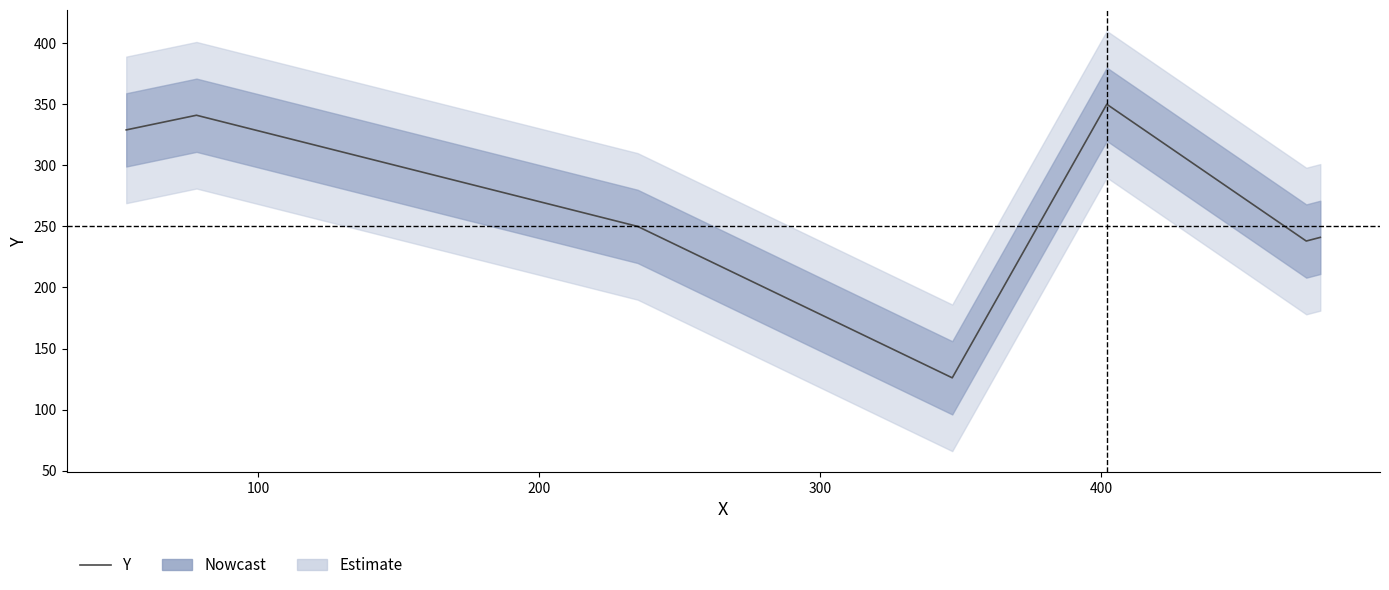

Reading left to right, list all the values displayed in this chart.

329	341	250	126	350	238	241